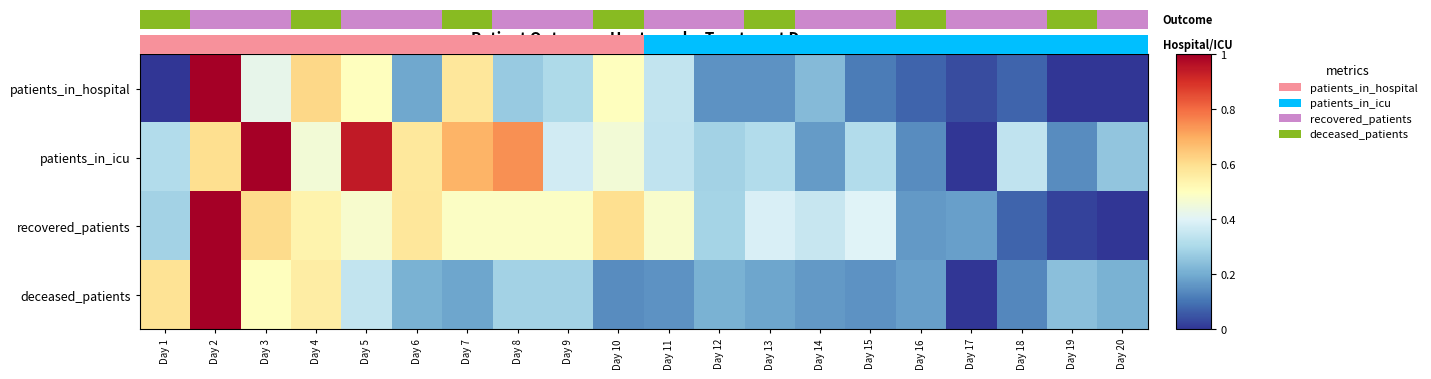

What is the average value of the patients_in_hospital series?

0.3